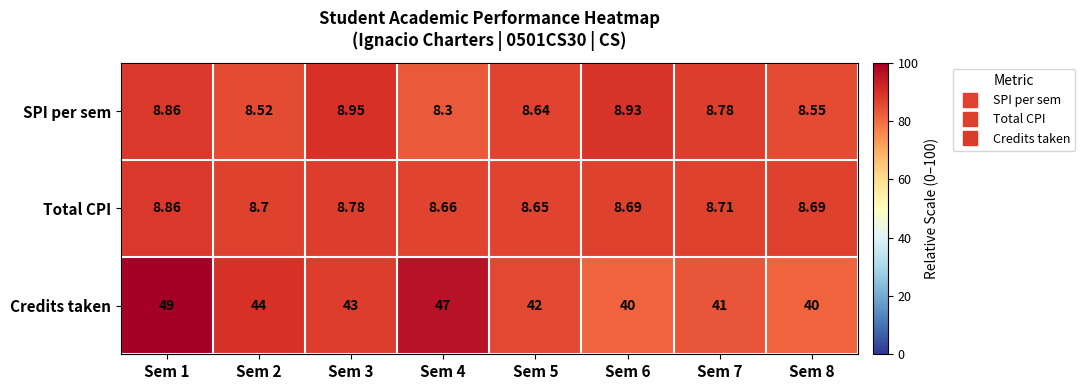

Rank the series at Sem 4 from lowest to highest value.

SPI per sem, Total CPI, Credits taken